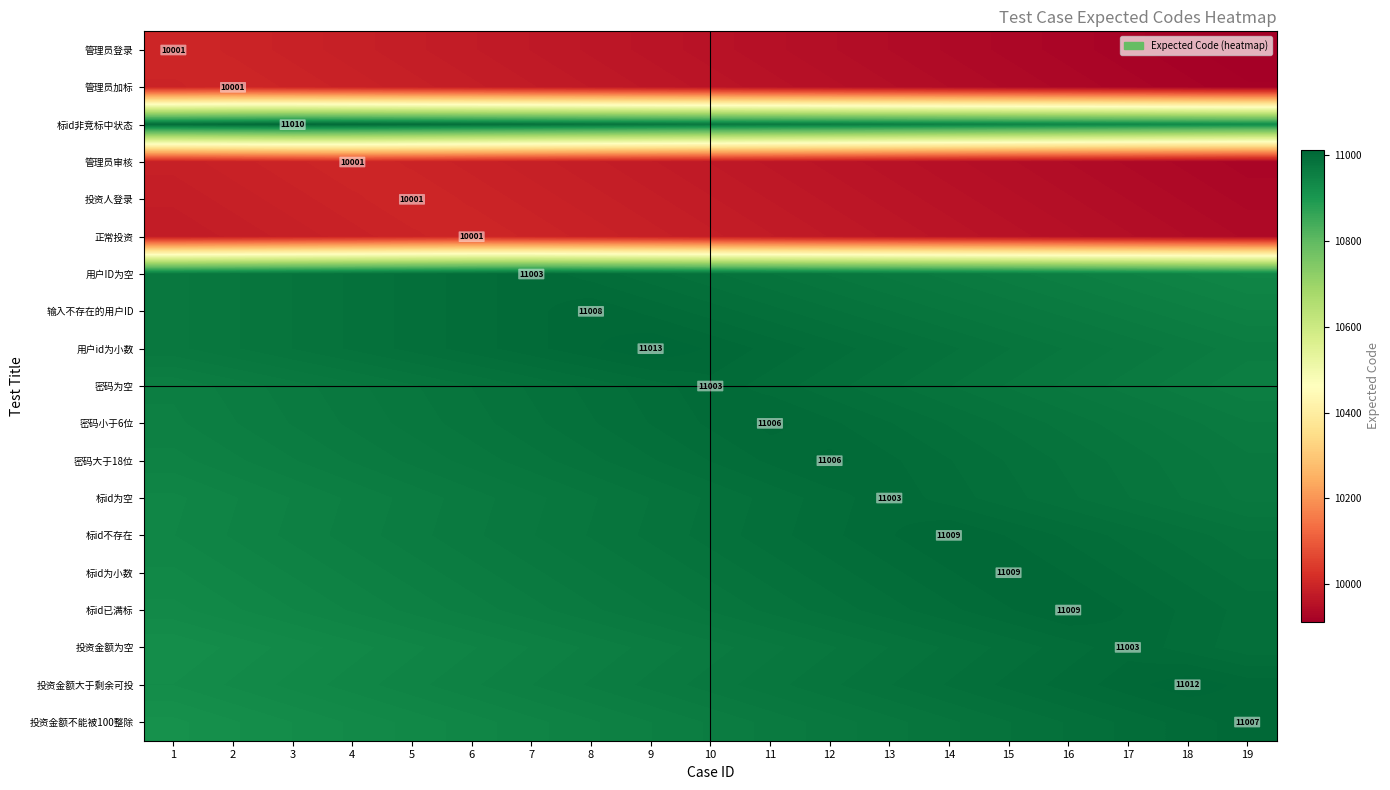

The value of 管理员审核 at 4 is 10001. True or false?

True